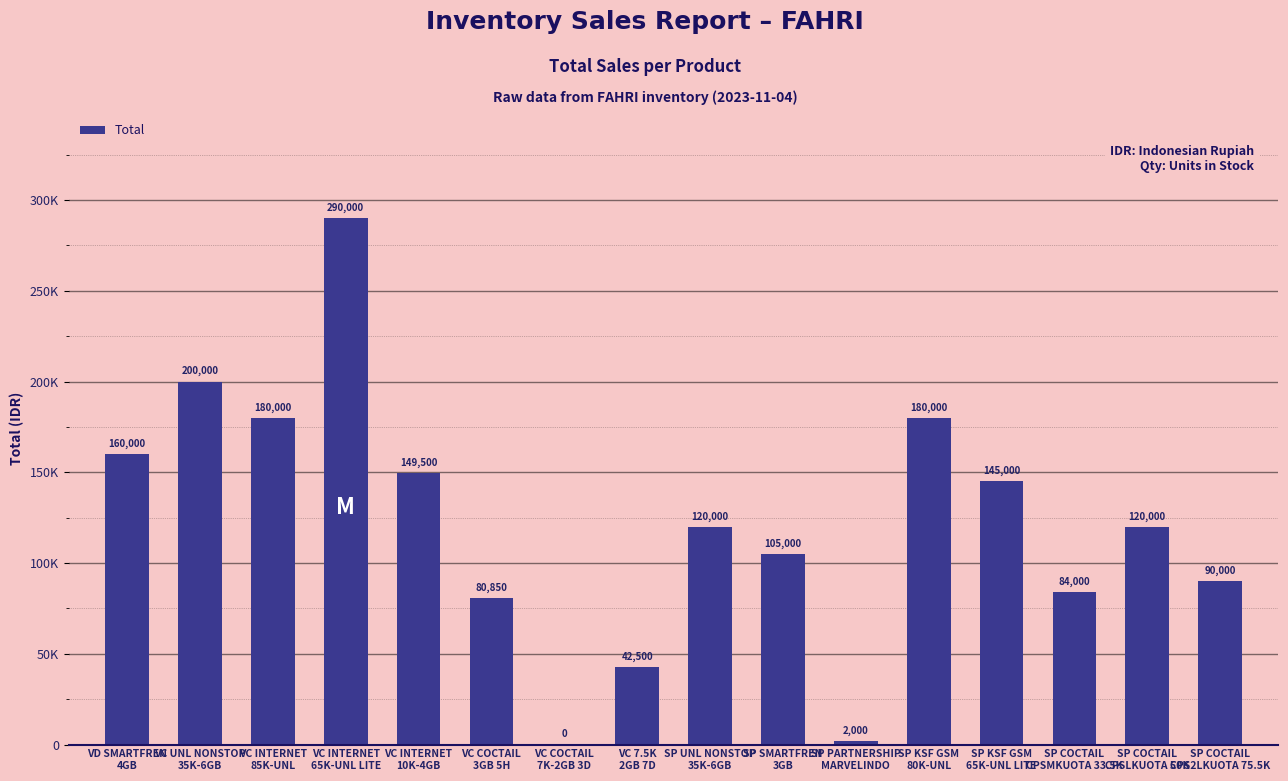

What is the label of the 5th bar from the left?

VC INTERNET
10K-4GB